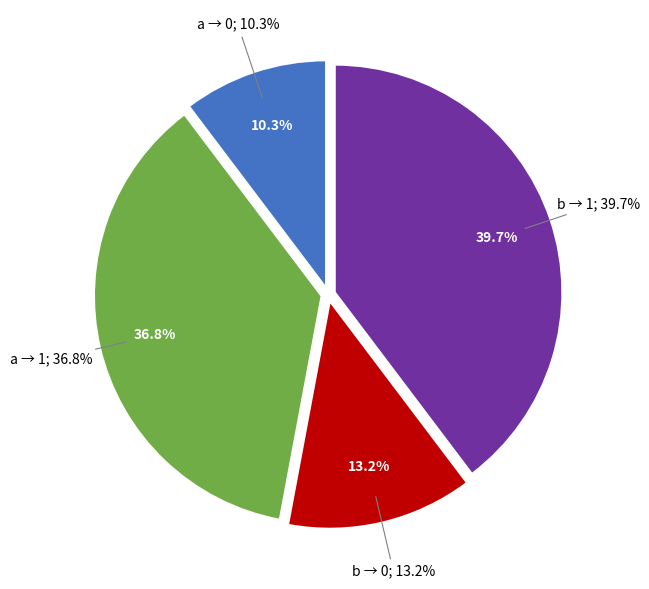

Which slice is the largest?

input=b, output=1